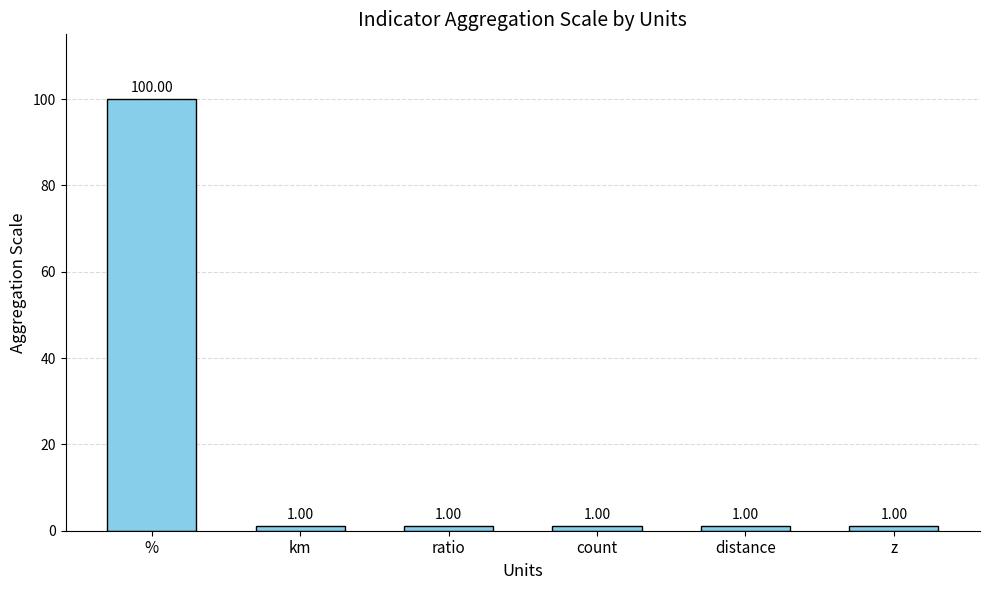

What is the sum of the values at km and count?

2